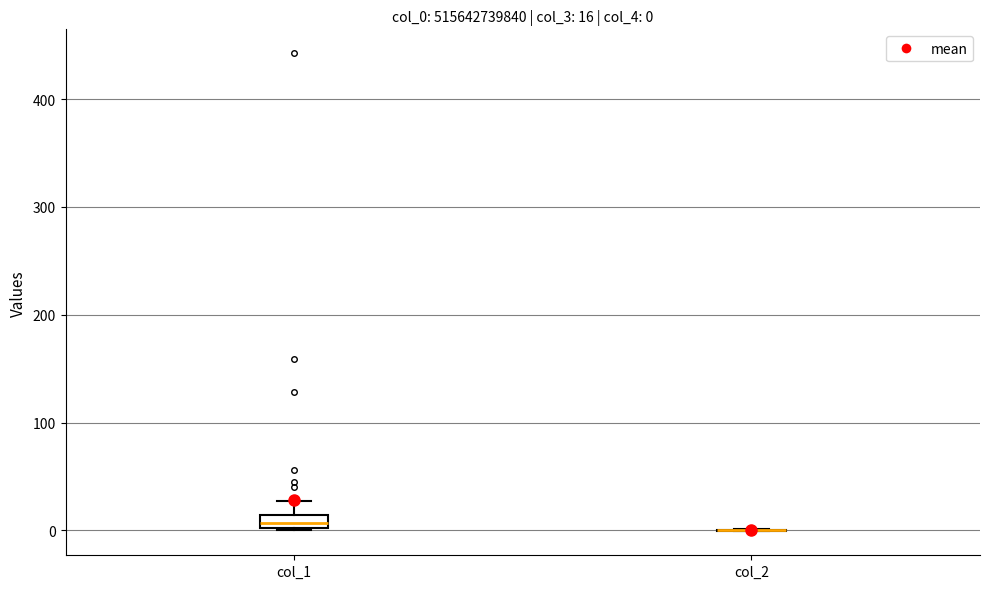

Which box is the tallest, from its lower edge to its upper edge?

col_1